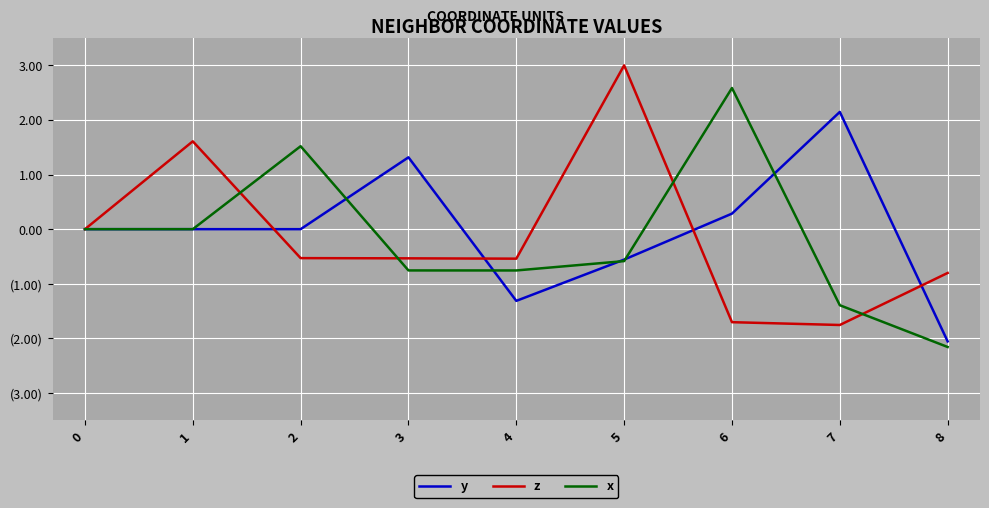

Reading left to right, what are all the values shown in this chart?

y: 0=0.0	1=0.0	2=-0.0	3=1.3	4=-1.3	5=-0.6	6=0.3	7=2.1	8=-2.1
z: 0=0.0	1=1.6	2=-0.5	3=-0.5	4=-0.5	5=3.0	6=-1.7	7=-1.8	8=-0.8
x: 0=0.0	1=0.0	2=1.5	3=-0.8	4=-0.8	5=-0.6	6=2.6	7=-1.4	8=-2.2